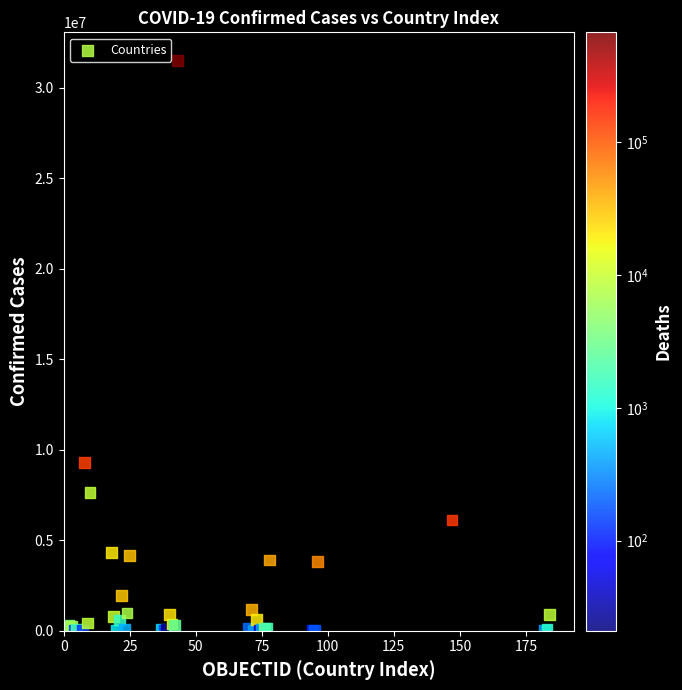

What Y value in the scatter plot is closest to 15752229?

9313453